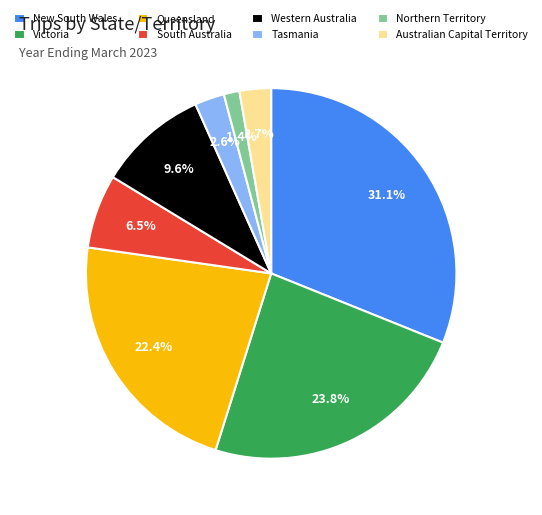

True or false: Australian Capital Territory accounts for 17% of the total.

False